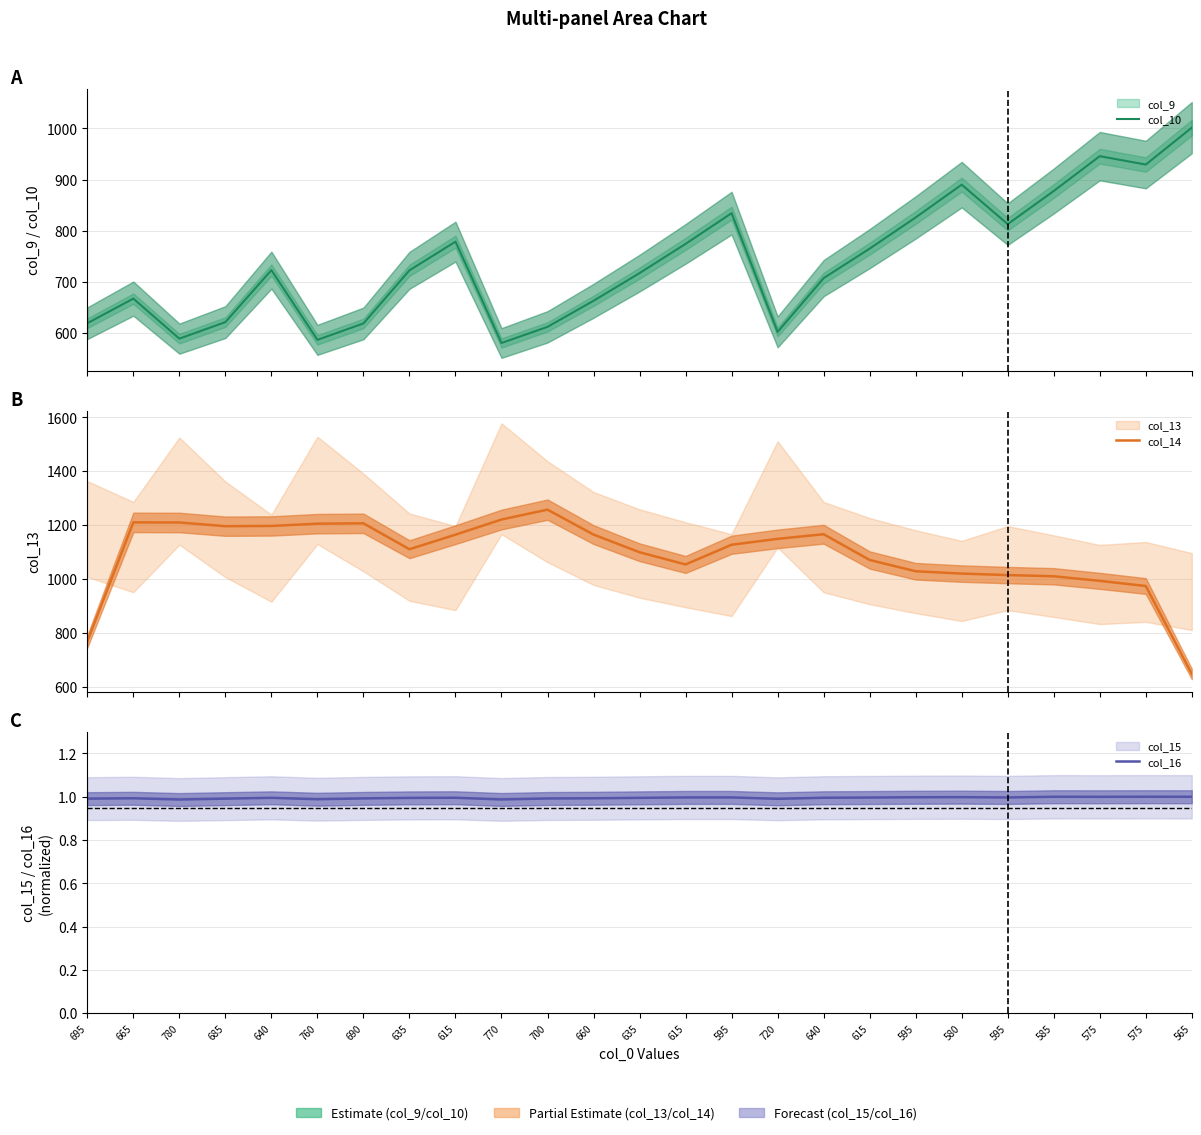

True or false: col_10 and col_16 intersect in this chart.

False